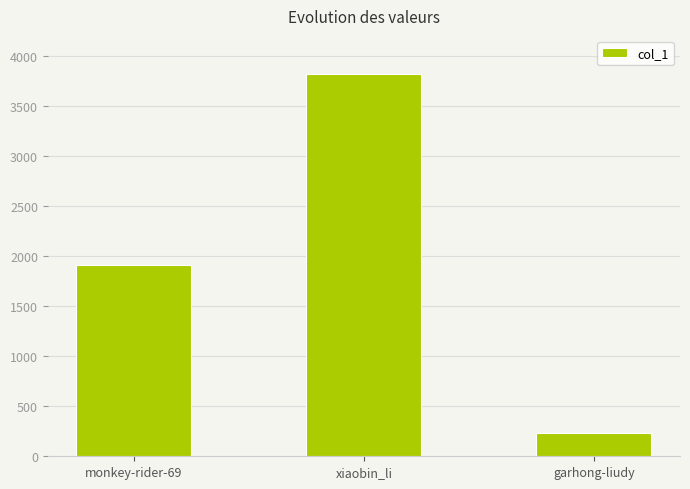

Reading left to right, list all the values displayed in this chart.

1911	3821	233